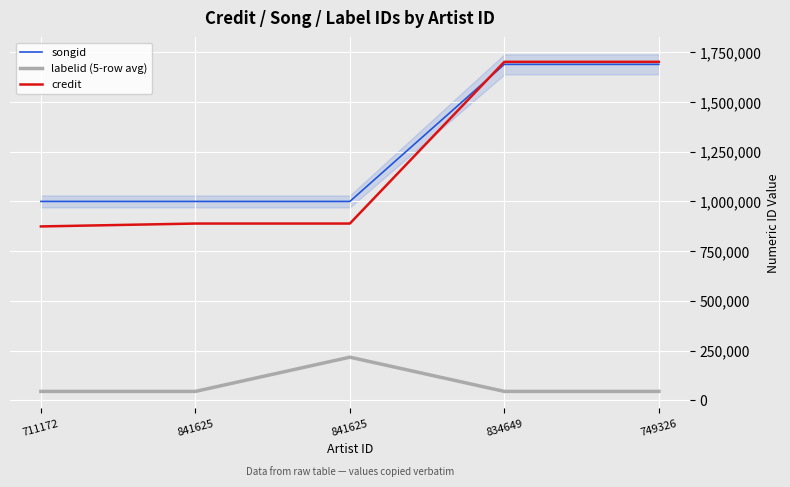

Which series has the widest spread of values?

credit